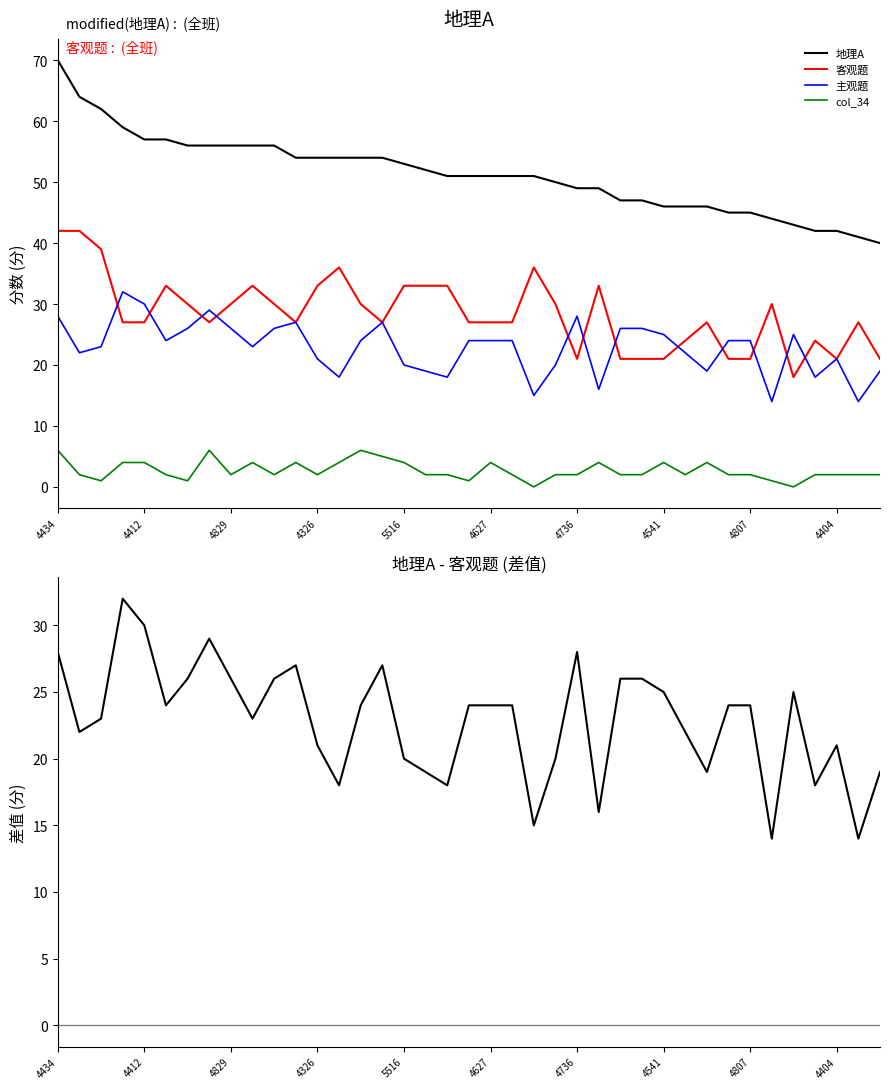

What is the approximate value of col_34 at 4736?

2